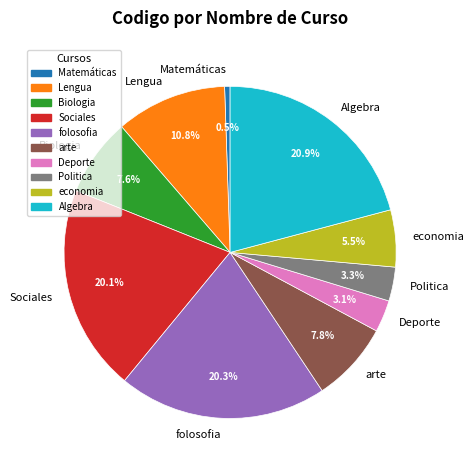

Which slice is the smallest?

Matemáticas